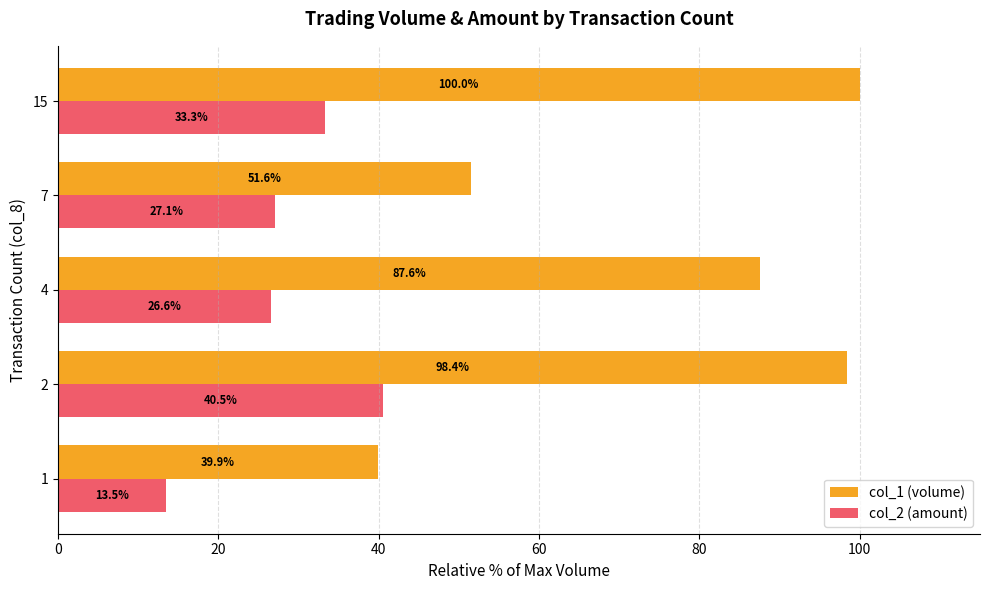

Which label corresponds to the largest value in the chart?

15